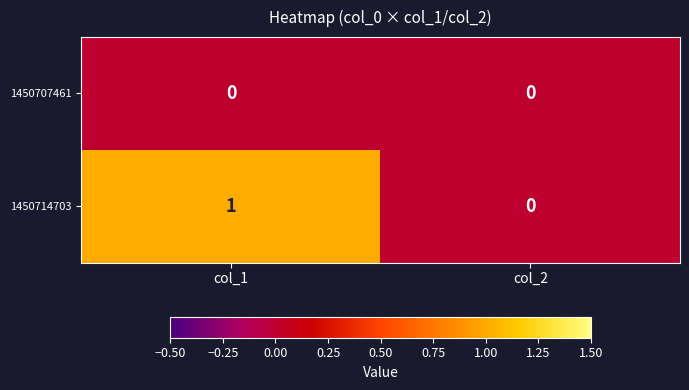

True or false: 1450714703 has a value of 0 at col_1.

False